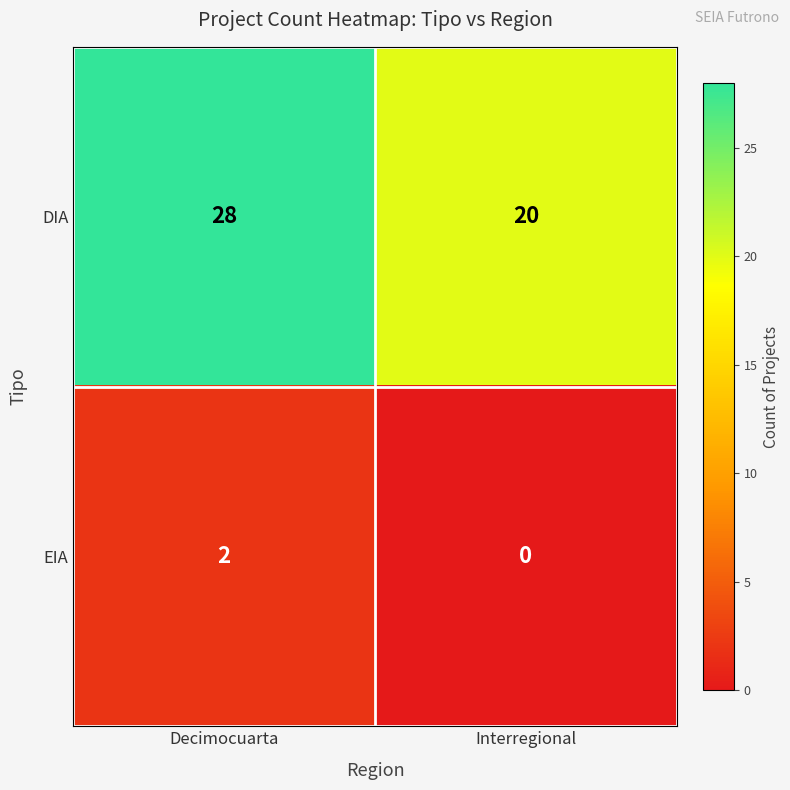

Reading right to left, transcribe all the data shown in this chart.

DIA: Interregional=20	Decimocuarta=28
EIA: Interregional=0	Decimocuarta=2